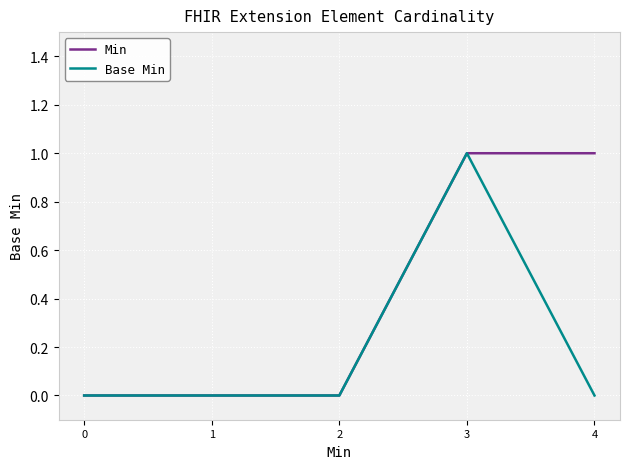

Reading right to left, extract all data points from this chart.

Min: 4=1	3=1	2=0	1=0	0=0
Base Min: 4=0	3=1	2=0	1=0	0=0